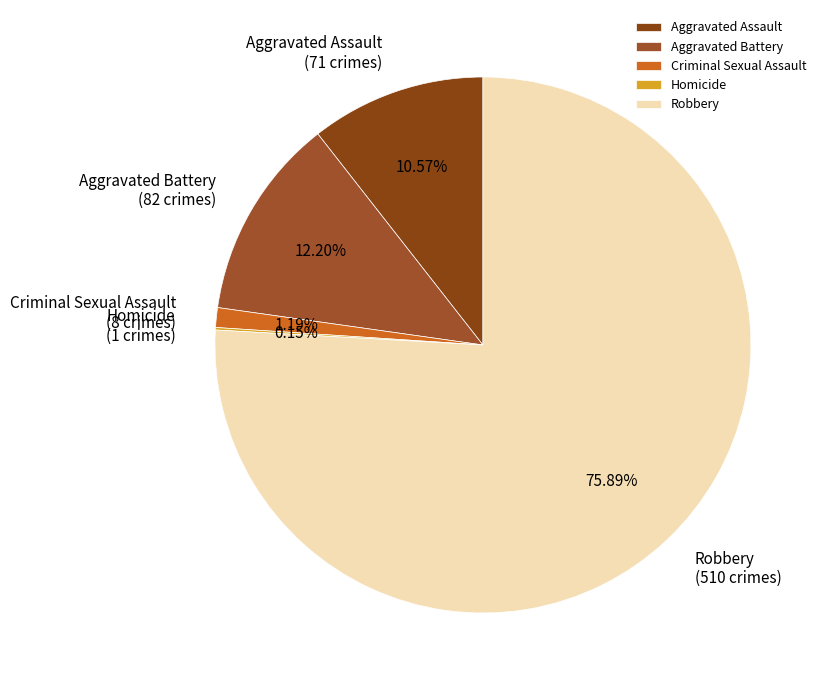

Is there any slice that represents more than half of the pie?

Yes